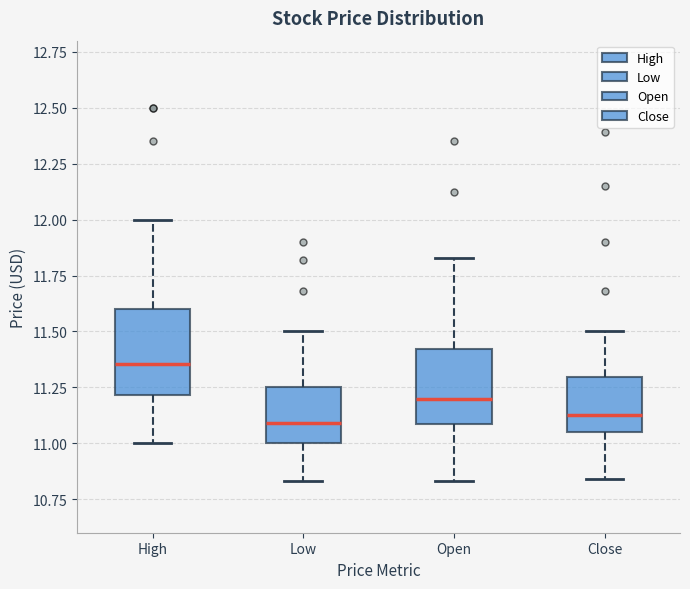

Which box is the tallest, from its lower edge to its upper edge?

High